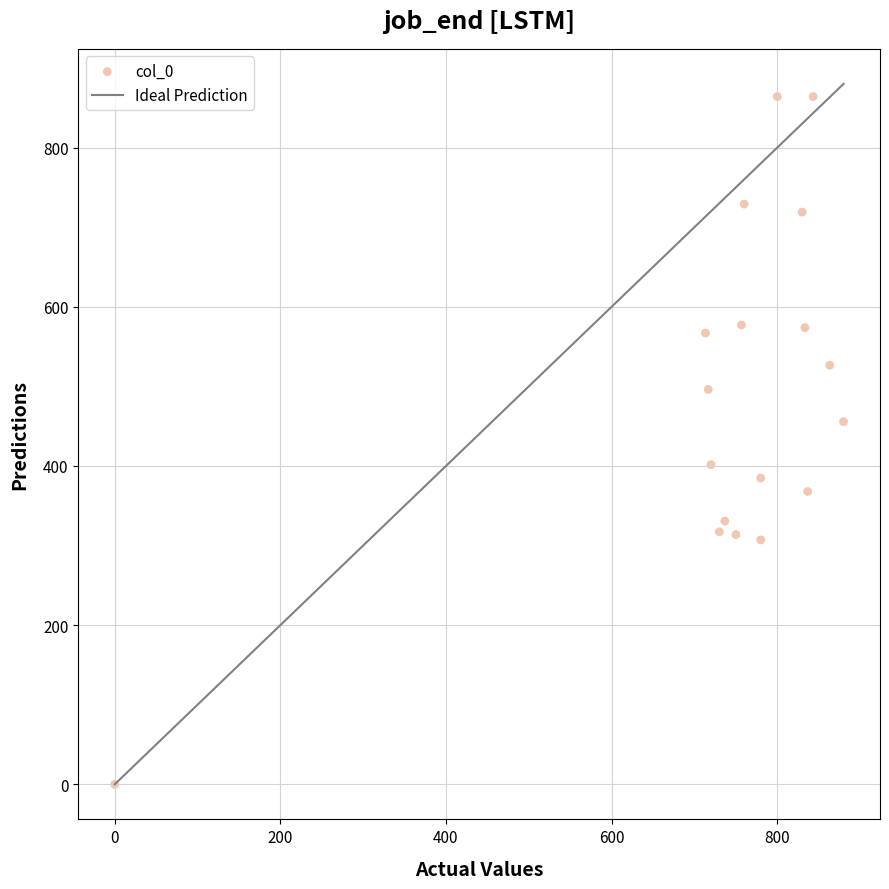

What is the range of Y values (max minus min)?

864.0